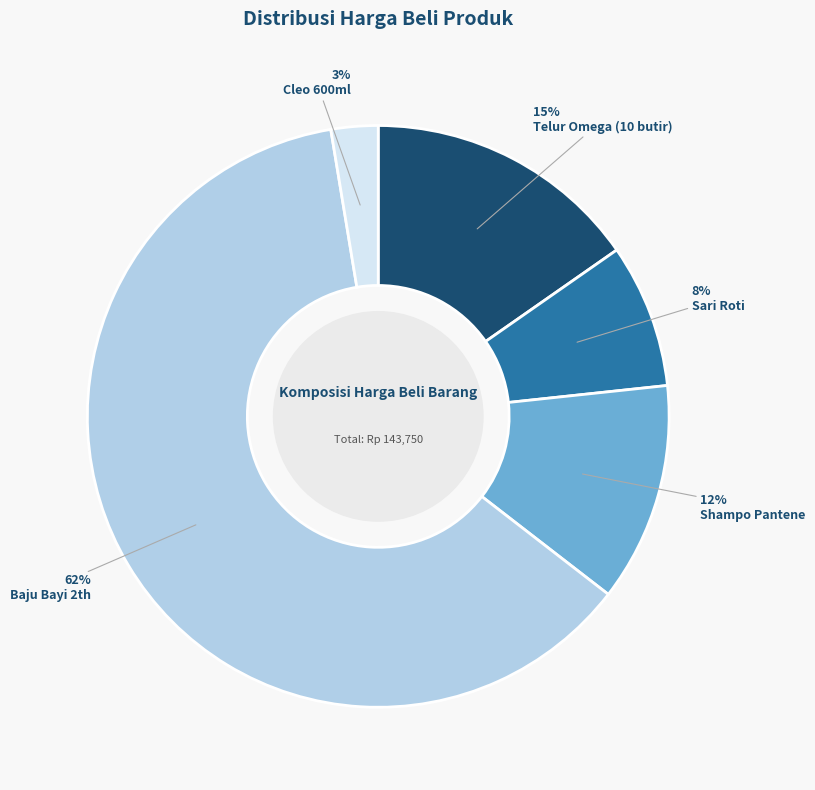

To the nearest percent, what is the difference between the largest and smallest slice percentages?

59%